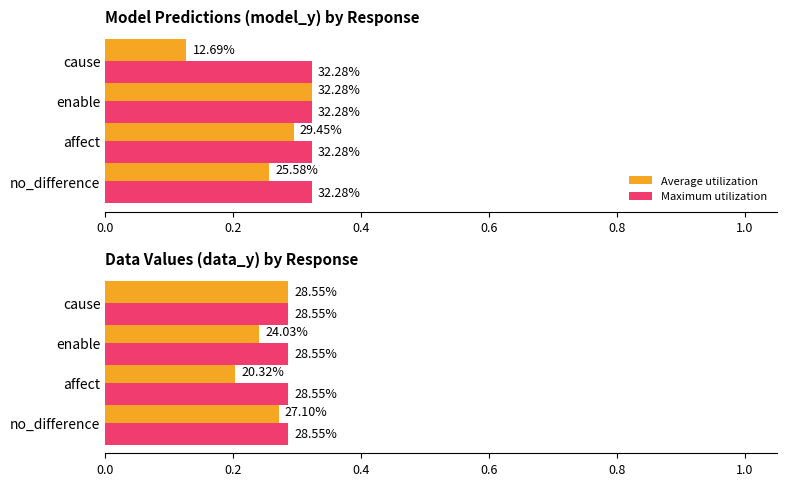

Is the value of Average utilization at 0.2 greater than the value of Maximum utilization at 0.0?

No